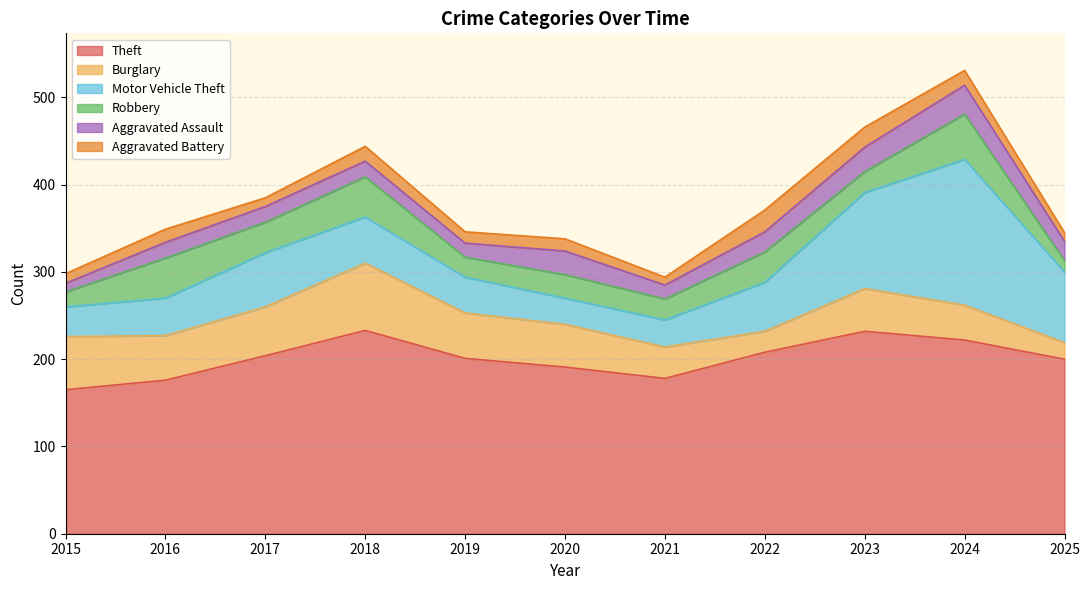

At how many categories does at least one series exceed 183?

8